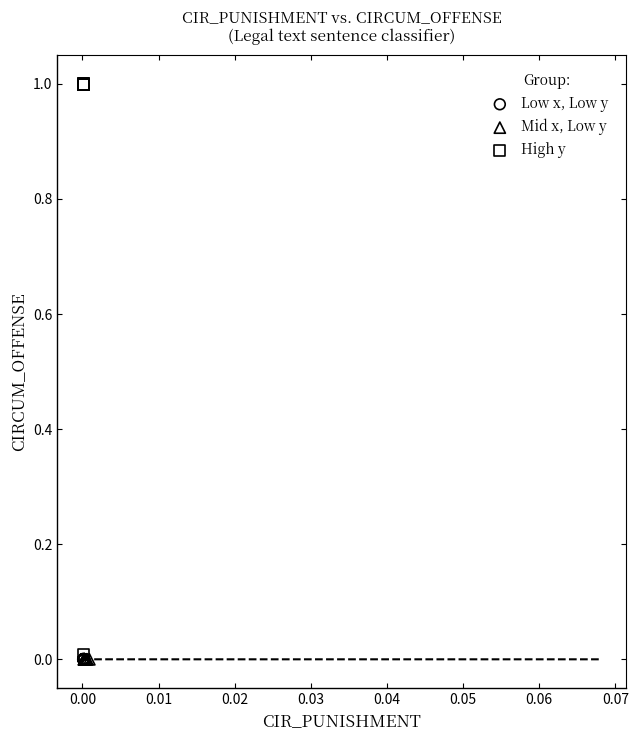

Which series has the widest spread of Y values?

High y